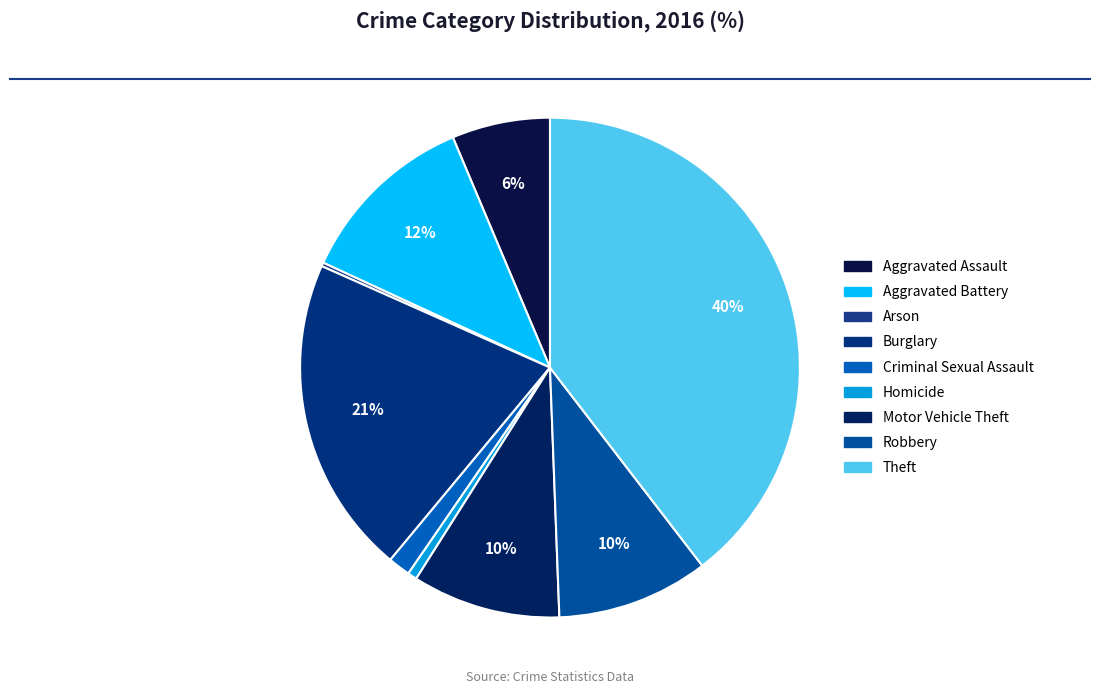

Which slice is the smallest?

Arson